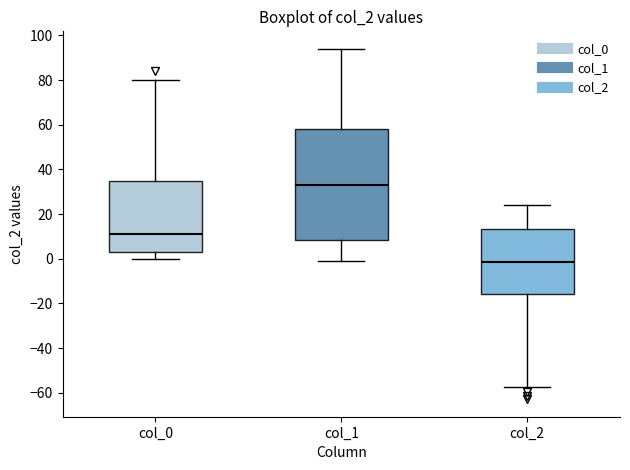

Where does the upper whisker of the box for col_2 end on the y-axis? The values are not printed on the chart, so give them approximately, as read against the axis.

24